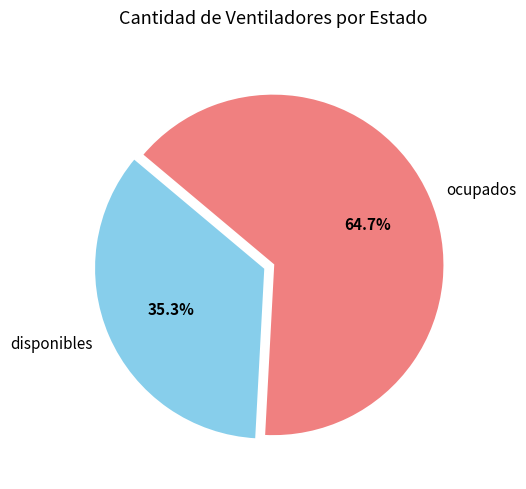

Rank the categories by value from lowest to highest.

disponibles, ocupados